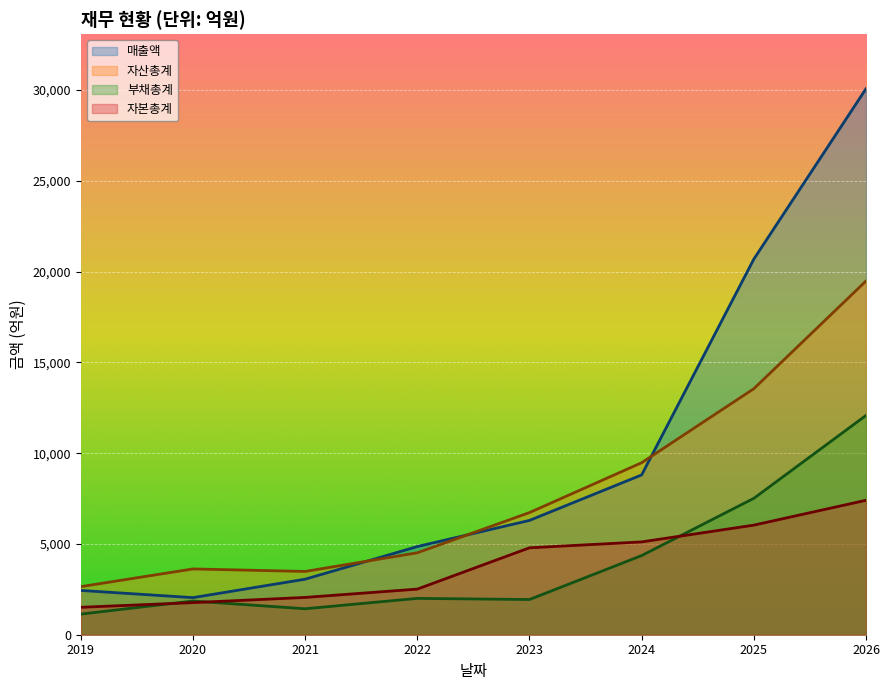

What is the greatest value displayed?

30071